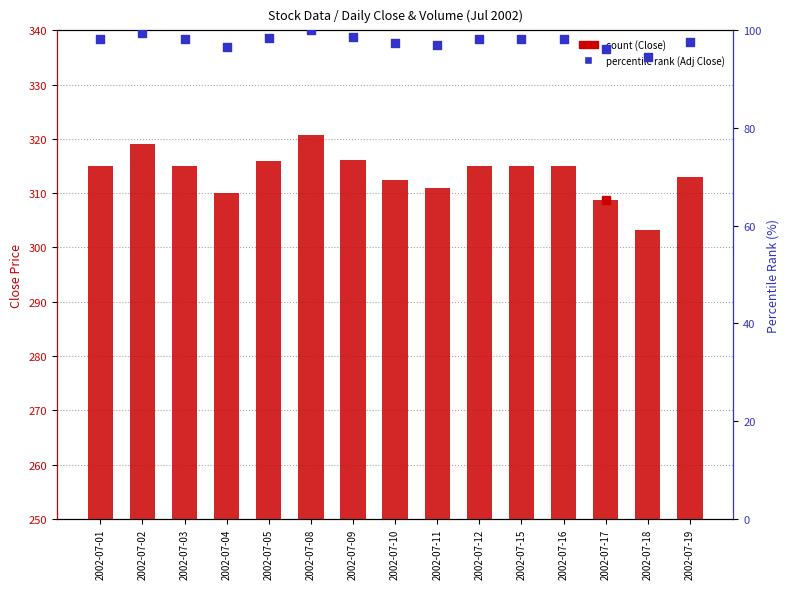

Is the value of Close (count) at 2002-07-17 greater than the value of Adj Close (percentile rank) at 2002-07-16?

Yes